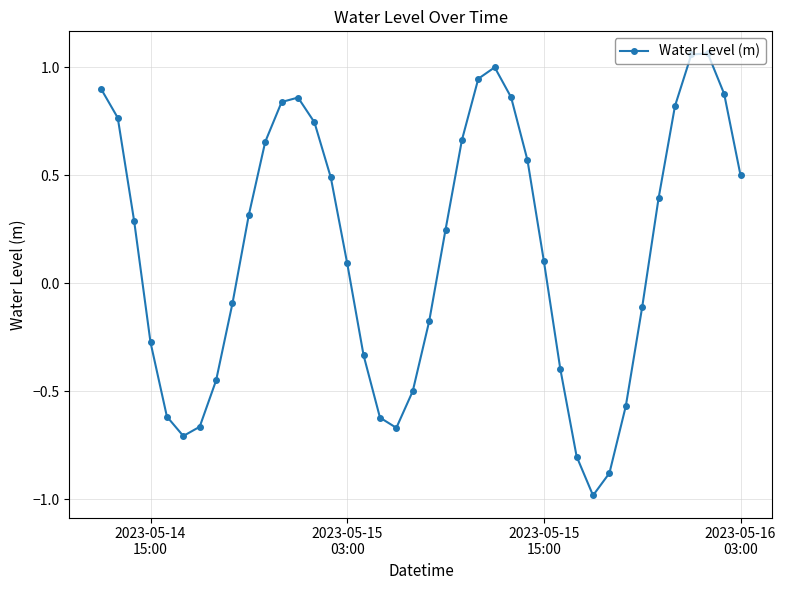

What is the minimum value shown in the chart?

-1.0